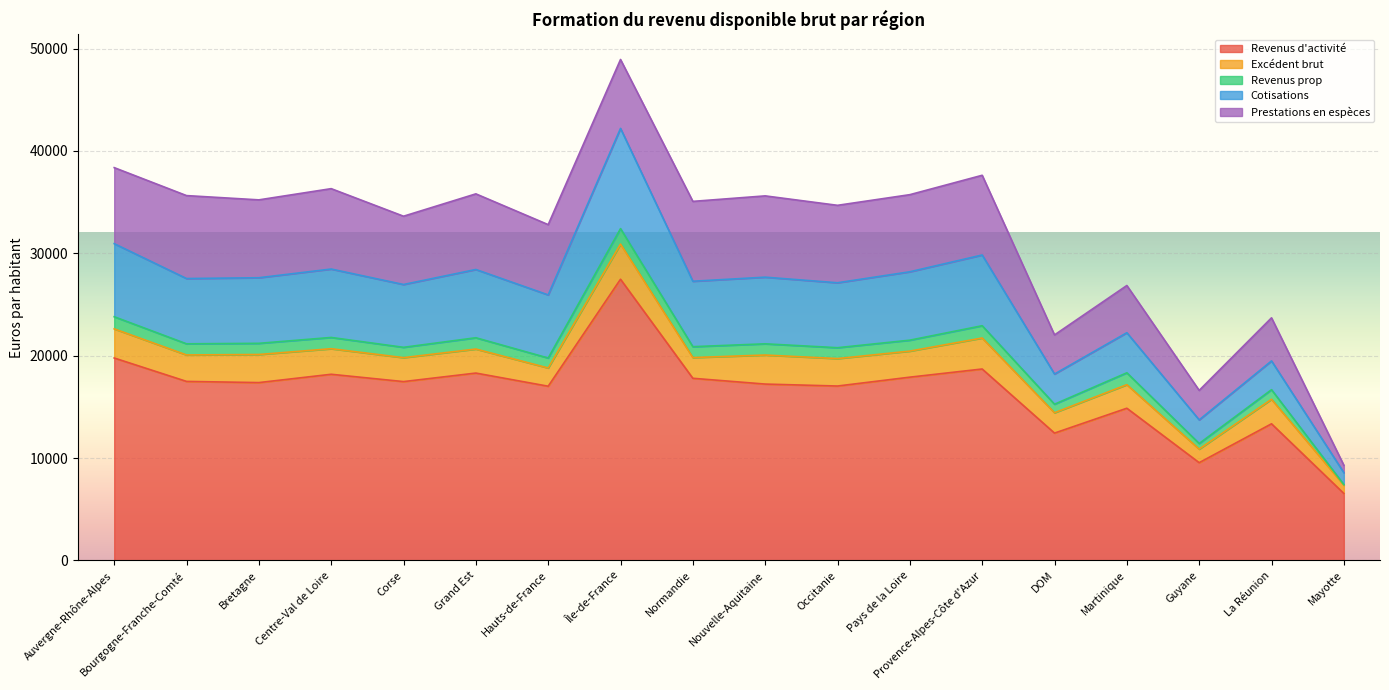

Reading left to right, list all the values displayed in this chart.

Revenus d'activité: Auvergne-Rhône-Alpes=19772	Bourgogne-Franche-Comté=17485	Bretagne=17370	Centre-Val de Loire=18182	Corse=17467	Grand Est=18300	Hauts-de-France=17015	Île-de-France=27466	Normandie=17790	Nouvelle-Aquitaine=17225	Occitanie=17034	Pays de la Loire=17900	Provence-Alpes-Côte d'Azur=18697	DOM=12437	Martinique=14865	Guyane=9547	La Réunion=13345	Mayotte=6542
Excédent brut: Auvergne-Rhône-Alpes=2846	Bourgogne-Franche-Comté=2584	Bretagne=2744	Centre-Val de Loire=2497	Corse=2339	Grand Est=2347	Hauts-de-France=1782	Île-de-France=3434	Normandie=2024	Nouvelle-Aquitaine=2836	Occitanie=2681	Pays de la Loire=2545	Provence-Alpes-Côte d'Azur=3029	DOM=1988	Martinique=2302	Guyane=1323	La Réunion=2395	Mayotte=815
Revenus prop: Auvergne-Rhône-Alpes=1185	Bourgogne-Franche-Comté=1089	Bretagne=1091	Centre-Val de Loire=1100	Corse=1009	Grand Est=1103	Hauts-de-France=973	Île-de-France=1509	Normandie=1064	Nouvelle-Aquitaine=1096	Occitanie=1063	Pays de la Loire=1068	Provence-Alpes-Côte d'Azur=1200	DOM=833	Martinique=1160	Guyane=549	La Réunion=937	Mayotte=50
Cotisations: Auvergne-Rhône-Alpes=7139	Bourgogne-Franche-Comté=6376	Bretagne=6407	Centre-Val de Loire=6683	Corse=6136	Grand Est=6668	Hauts-de-France=6164	Île-de-France=9790	Normandie=6392	Nouvelle-Aquitaine=6510	Occitanie=6343	Pays de la Loire=6682	Provence-Alpes-Côte d'Azur=6907	DOM=2948	Martinique=3914	Guyane=2309	La Réunion=2809	Mayotte=1166
Prestations en espèces: Auvergne-Rhône-Alpes=7426	Bourgogne-Franche-Comté=8102	Bretagne=7607	Centre-Val de Loire=7852	Corse=6671	Grand Est=7388	Hauts-de-France=6865	Île-de-France=6732	Normandie=7801	Nouvelle-Aquitaine=7941	Occitanie=7565	Pays de la Loire=7532	Provence-Alpes-Côte d'Azur=7787	DOM=3821	Martinique=4613	Guyane=2880	La Réunion=4210	Mayotte=721